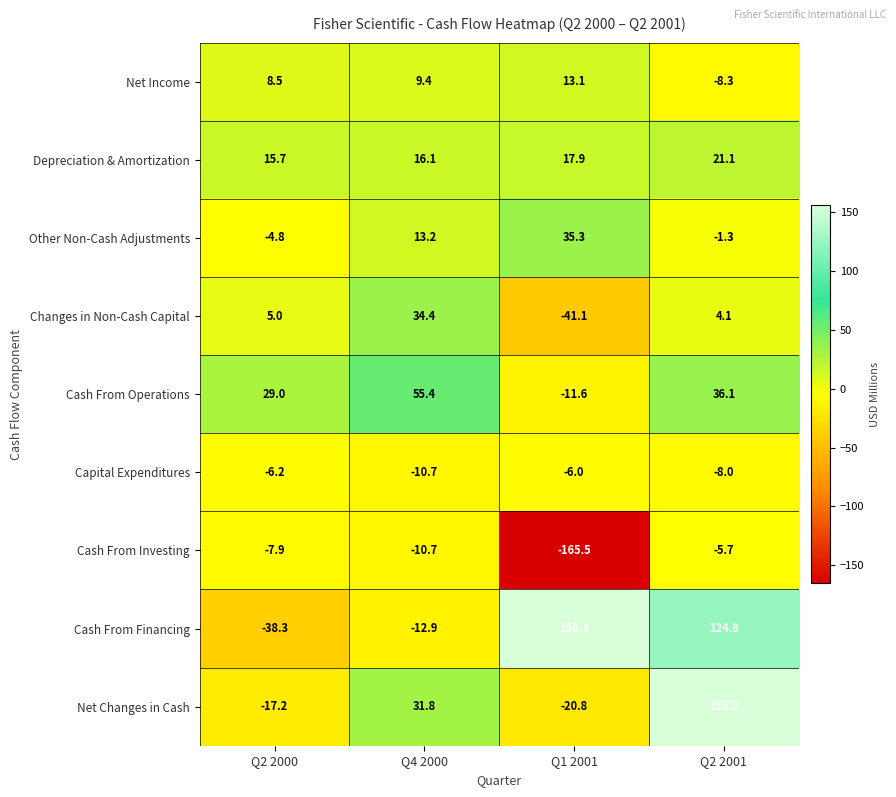

Rank the series at Q2 2001 from lowest to highest value.

Net Income, Capital Expenditures, Cash From Investing, Other Non-Cash Adjustments, Changes in Non-Cash Capital, Depreciation & Amortization, Cash From Operations, Cash From Financing, Net Changes in Cash